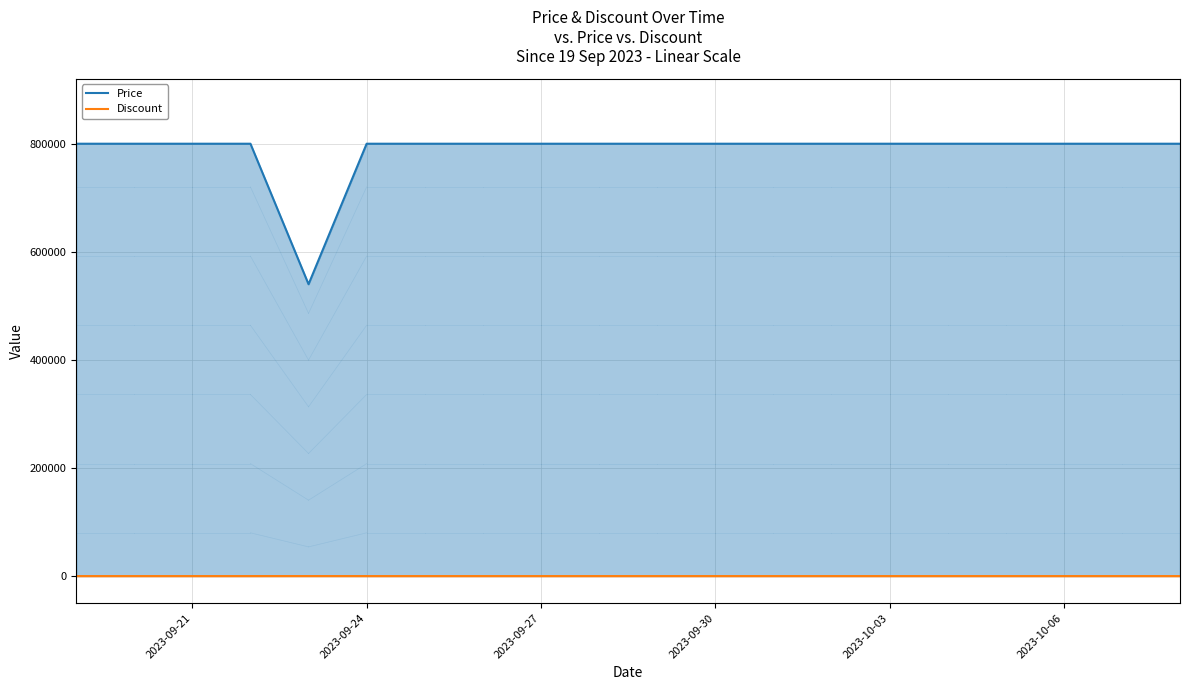

What is the sum of all Price values?

15740000